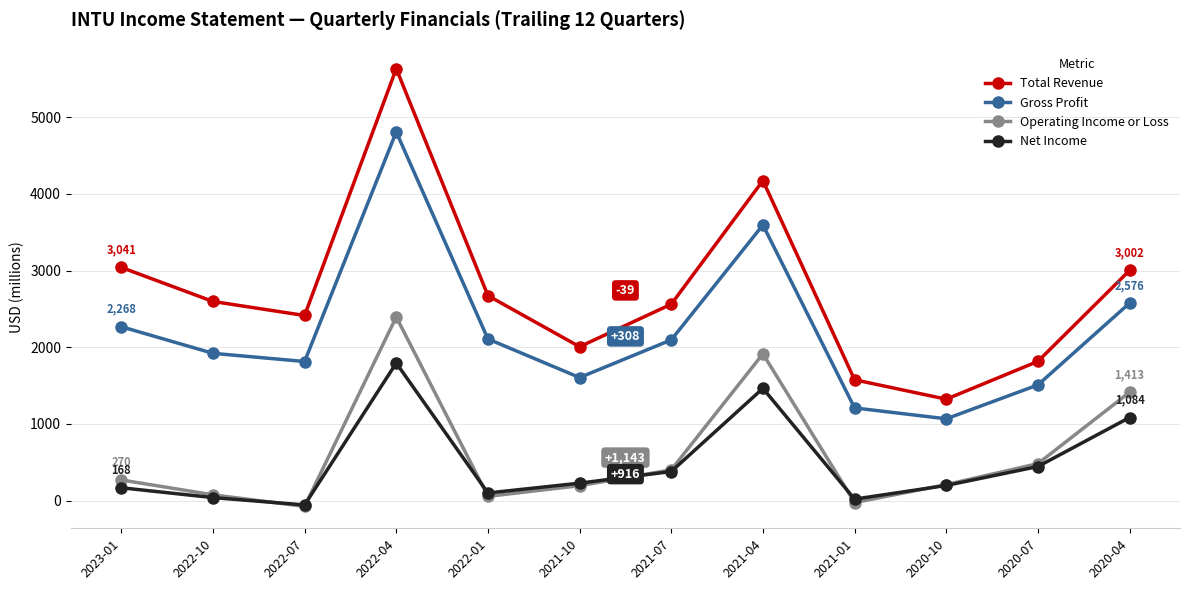

At 2022-04, list the series in order from smallest to largest.

Net Income, Operating Income or Loss, Gross Profit, Total Revenue